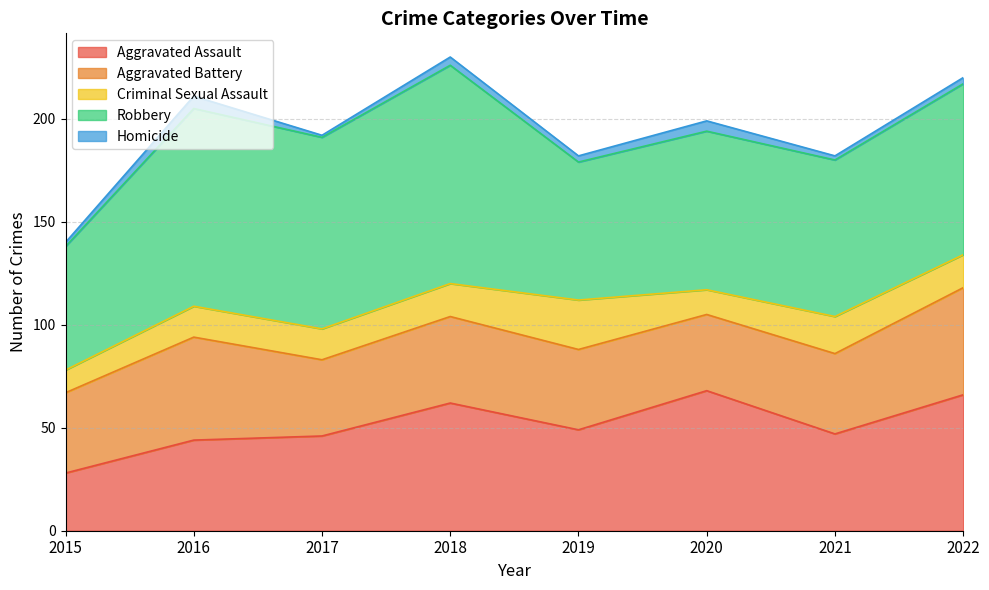

True or false: Robbery and Aggravated Battery intersect in this chart.

False